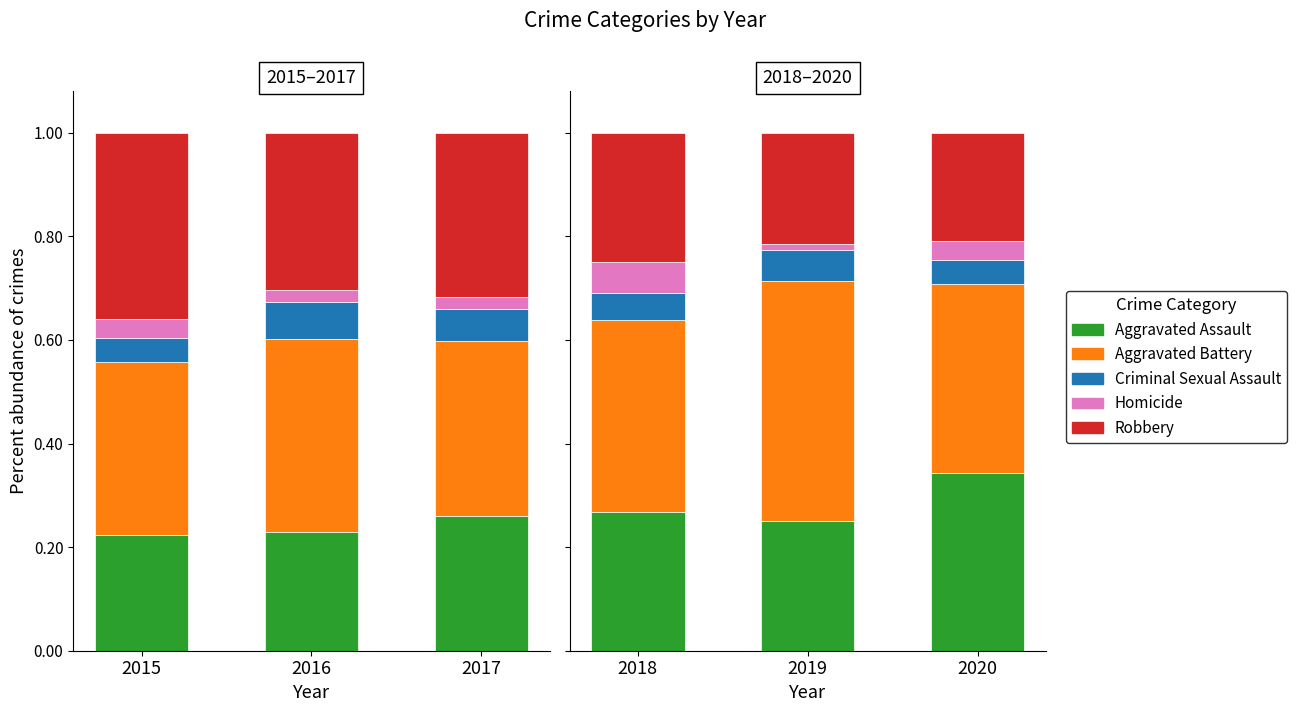

What is the total value across all series at 2019?

1.0